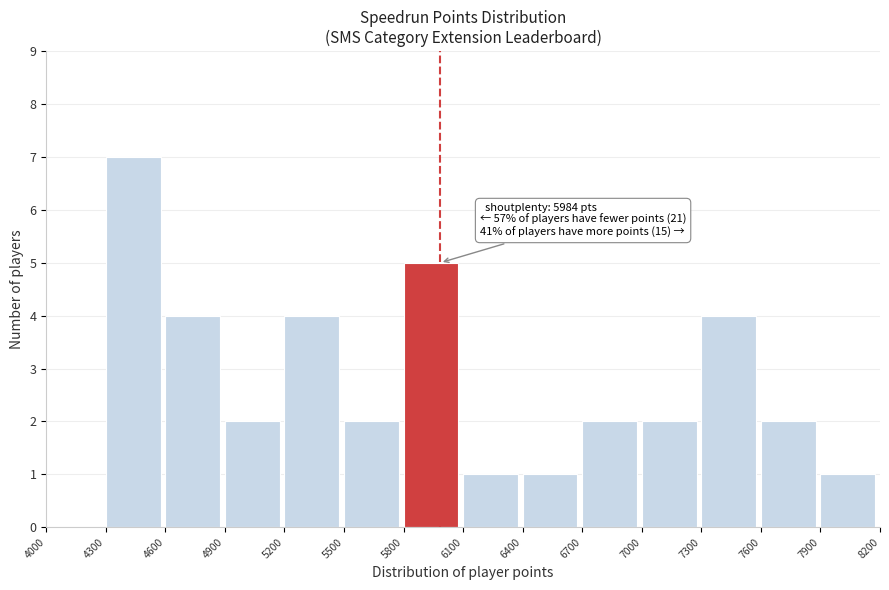

Which range on the x-axis has the tallest bar?

4300 to 4600